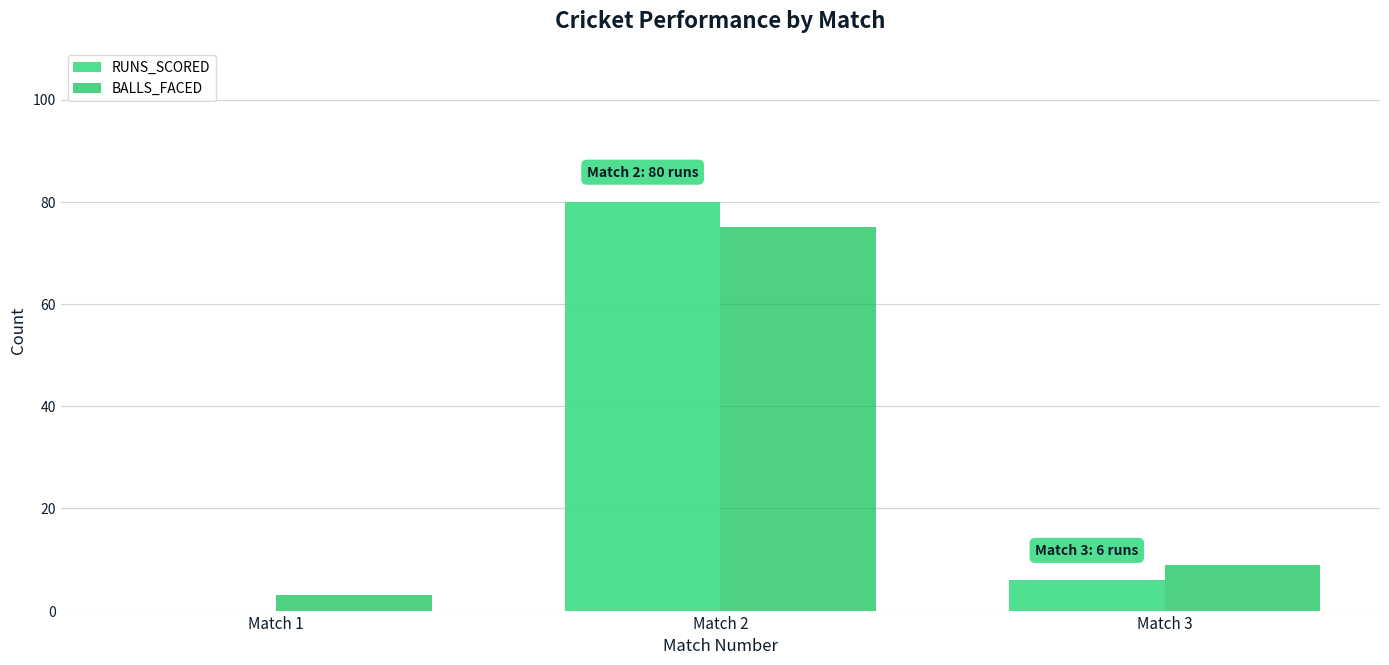

Where is BALLS_FACED nearest to the value 39?

Match 3